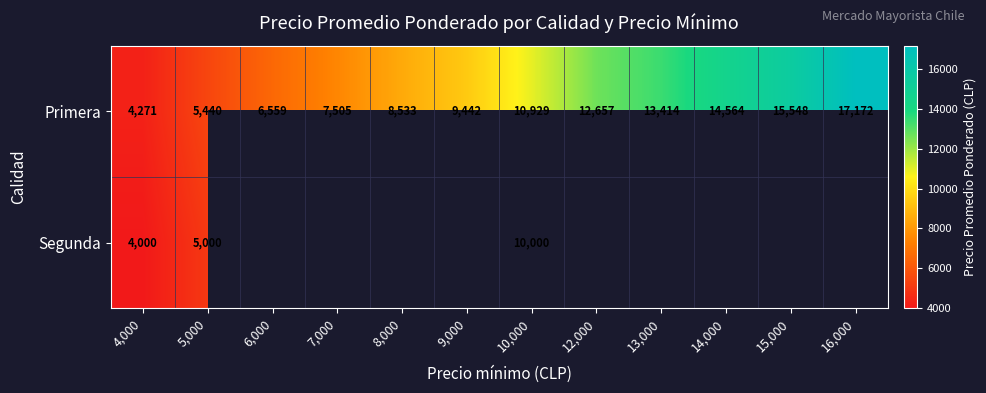

What is the difference between the Primera values at 4,000 and 5,000?

1169